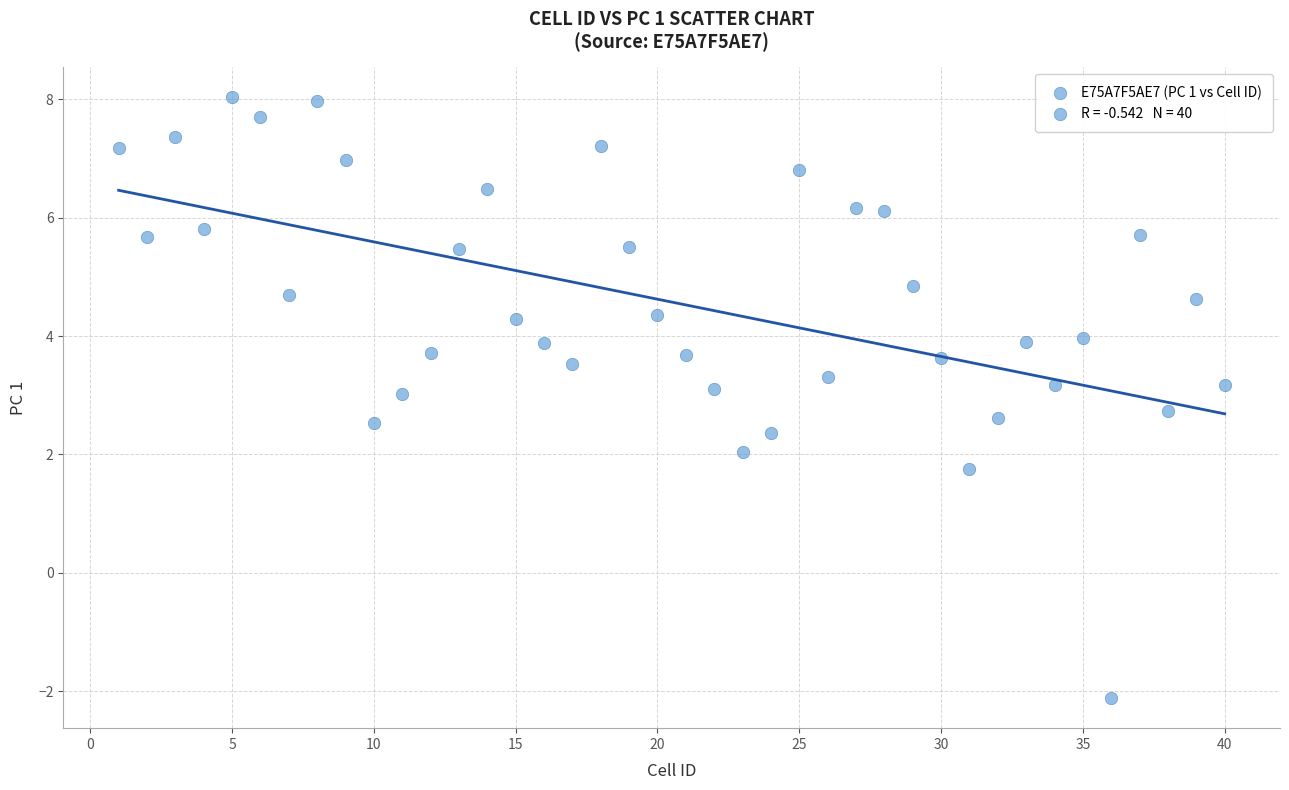

What is the range of Y values (max minus min)?

10.1